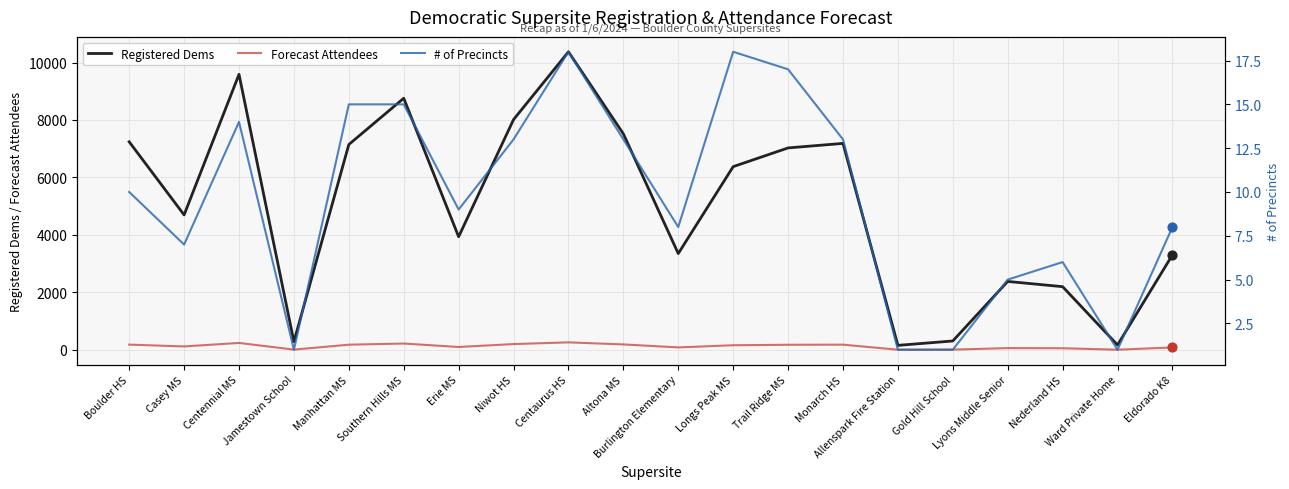

Which series has the widest spread of Y values?

Registered Dems